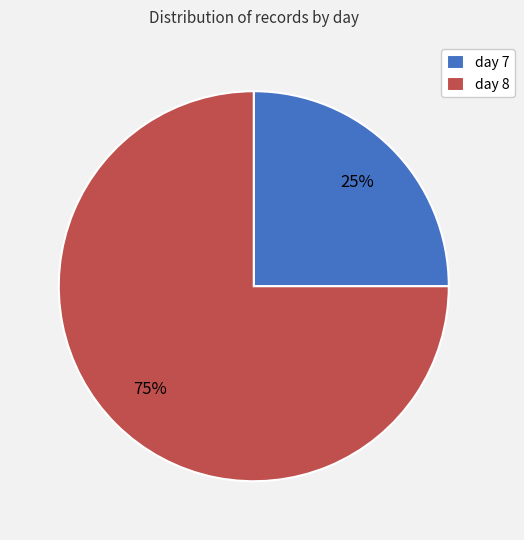

To the nearest percent, what percentage of the pie is day 8?

75%